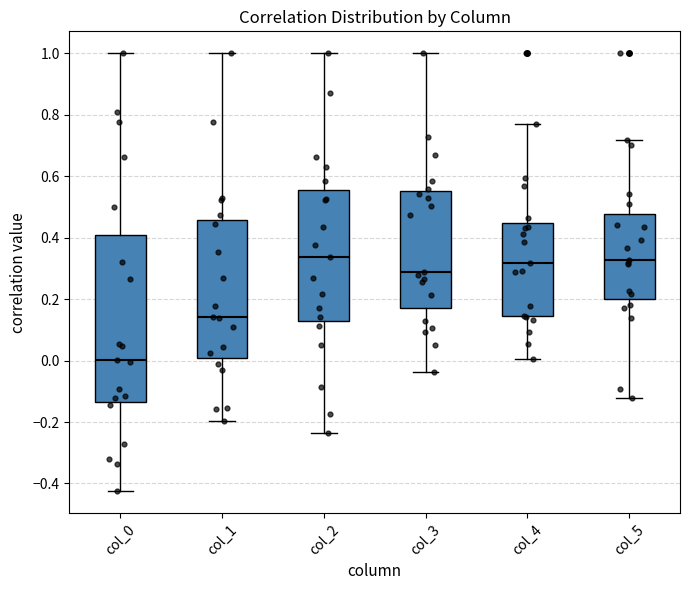

Comparing the boxes themselves (not the whiskers), which one is the tallest?

col_0